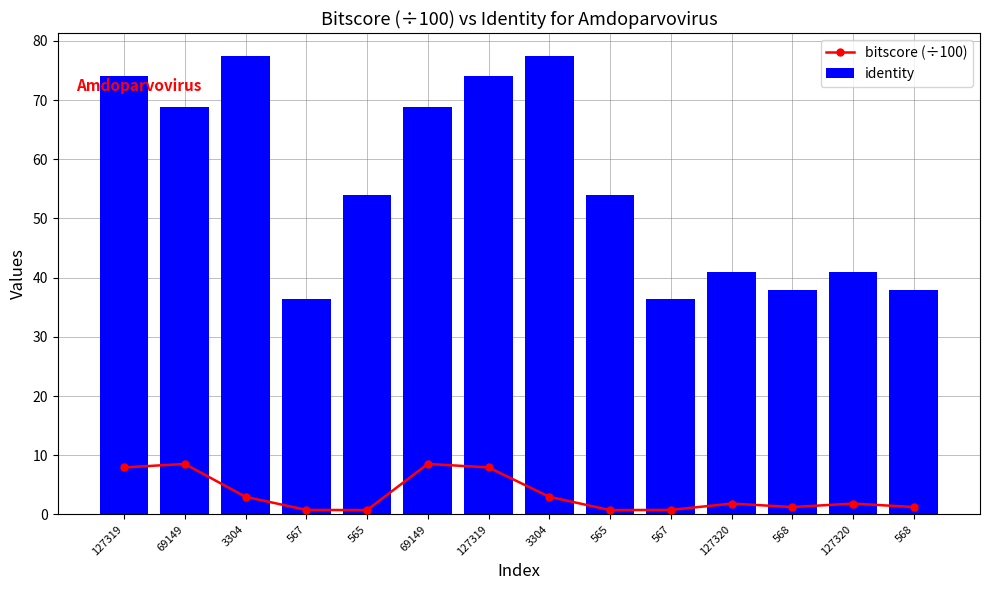

The identity series shows 19.7 at 127320. True or false?

False